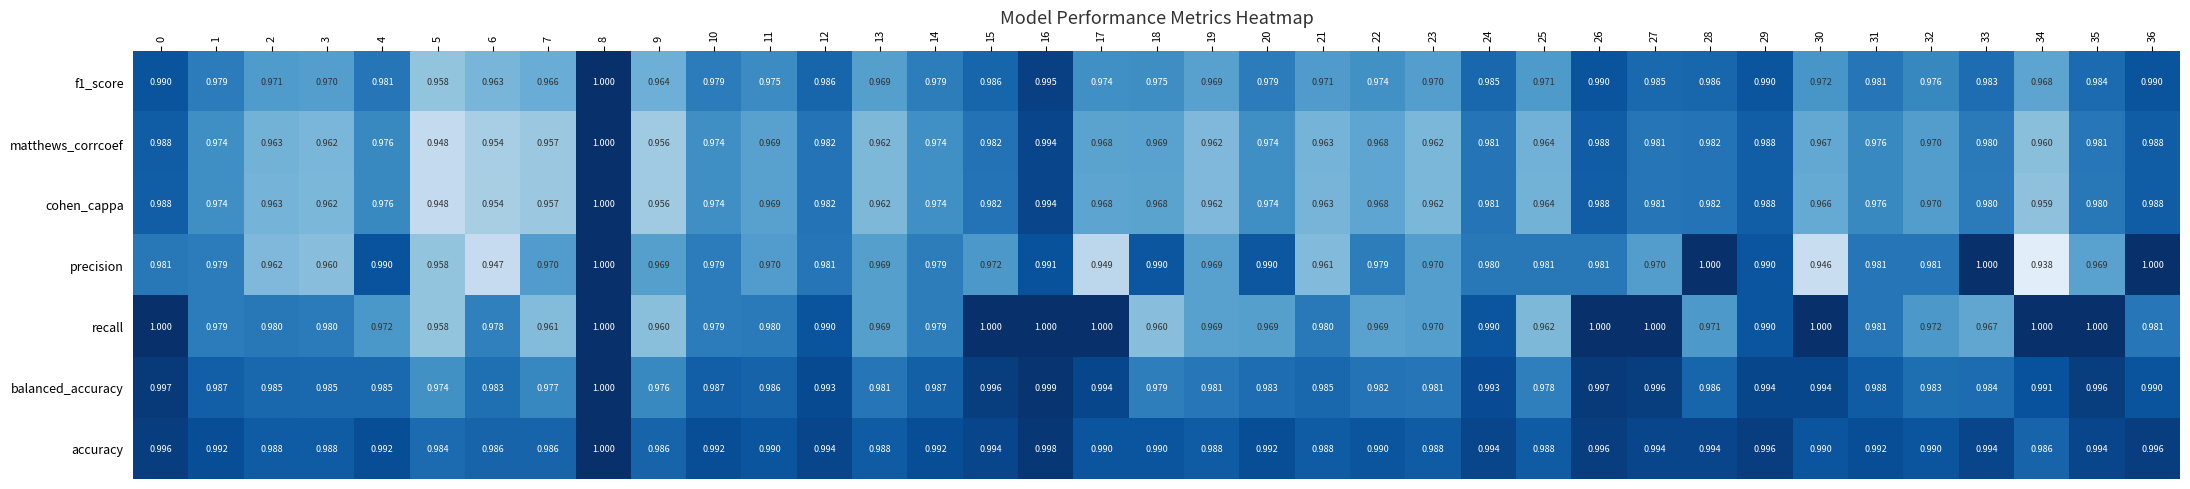

Between 17 and 28, which series saw the biggest shift?

precision